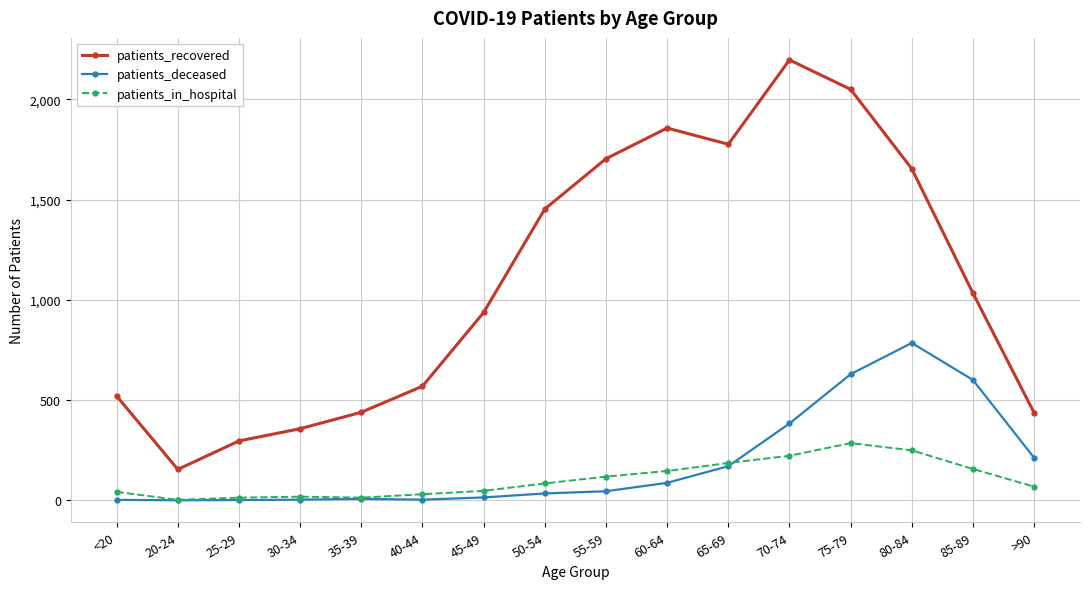

At which label does patients_recovered first exceed 1033?

50-54